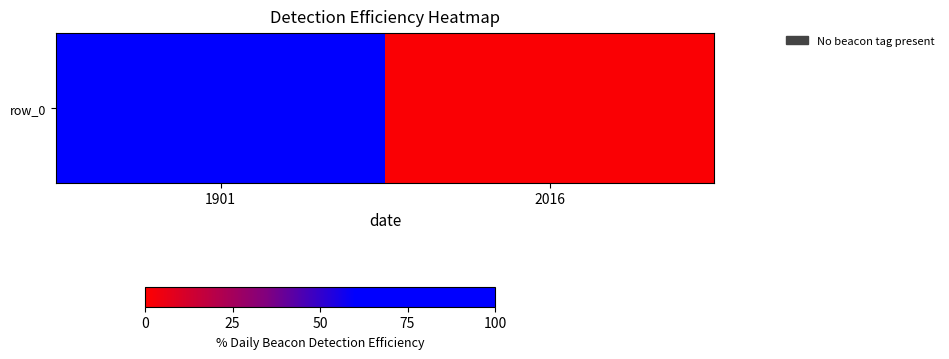

The chart shows a value of 1.5 at 2016. True or false?

True